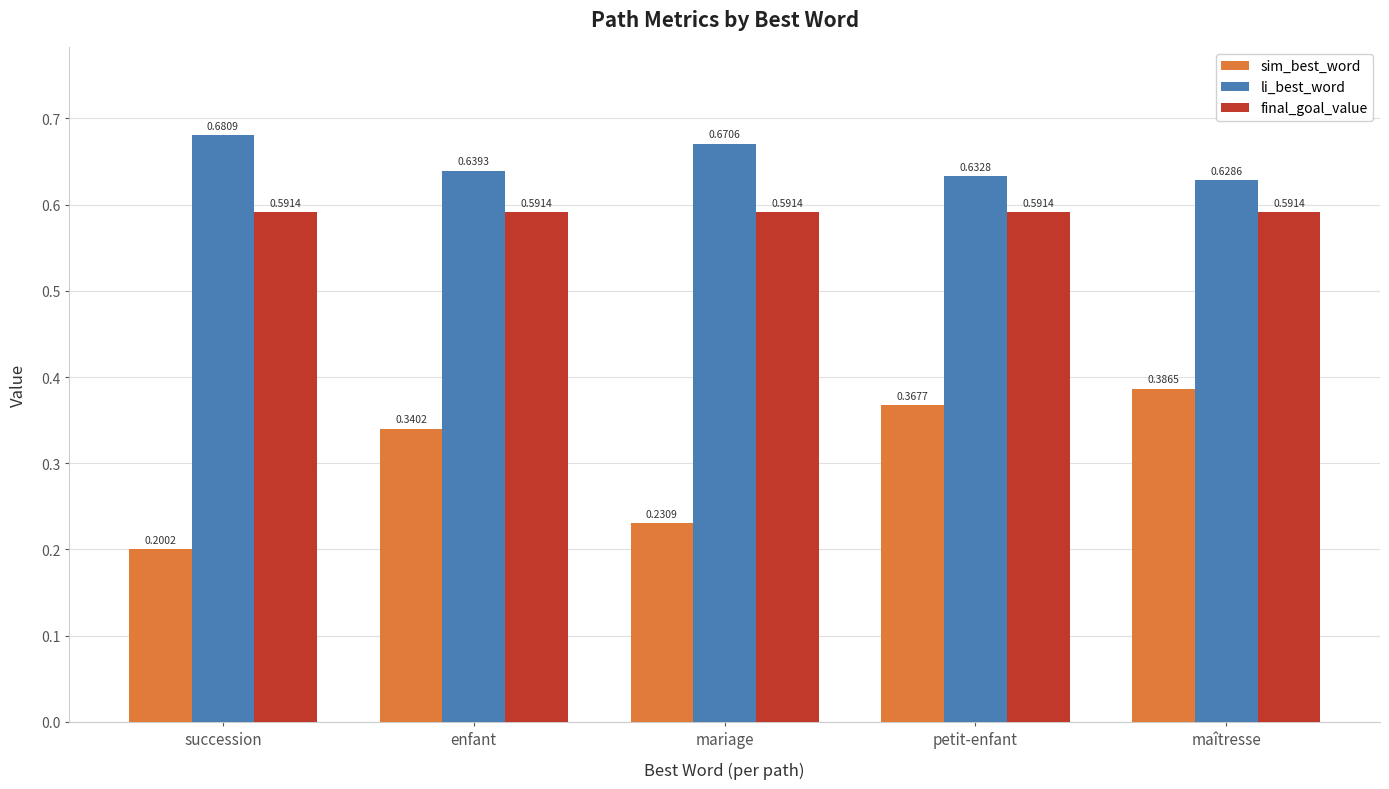

What is the difference between the maximum and minimum values in the li_best_word series?

0.1